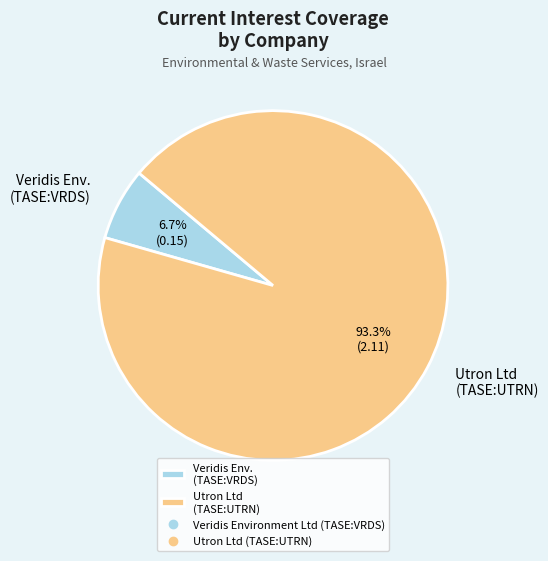

Which category has the smallest portion of the pie?

Veridis Env. (TASE:VRDS)